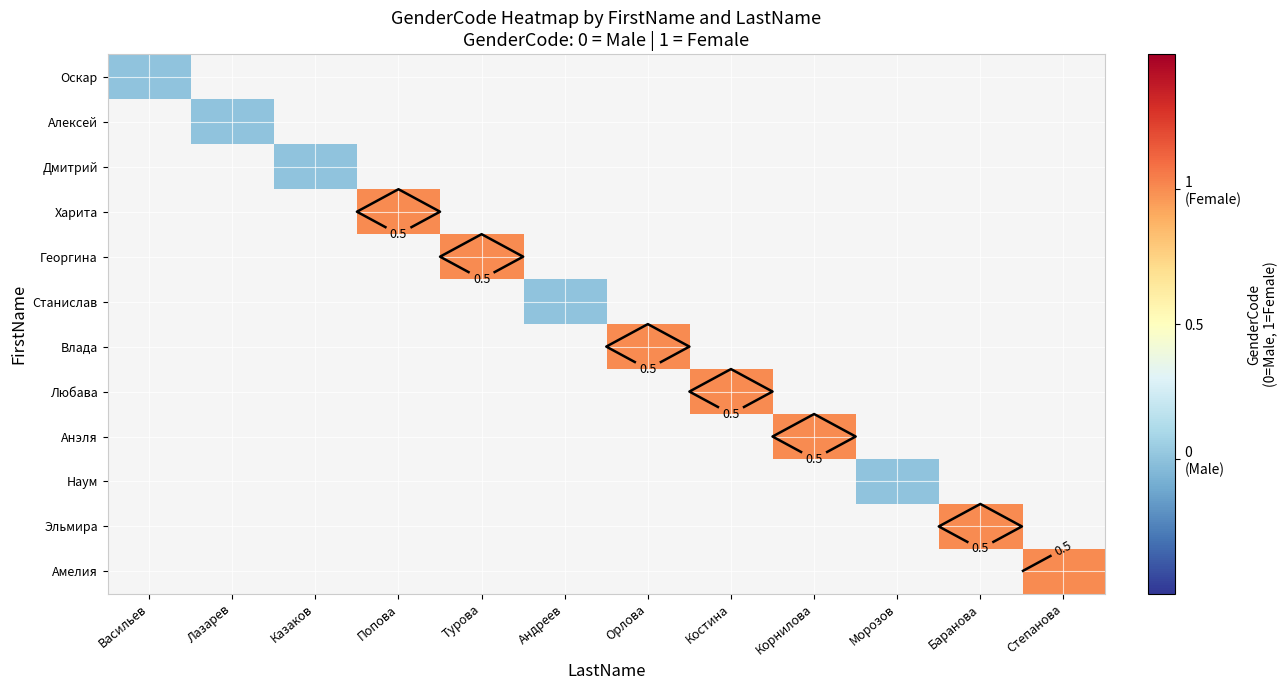

At how many categories does at least one series exceed 0?

7